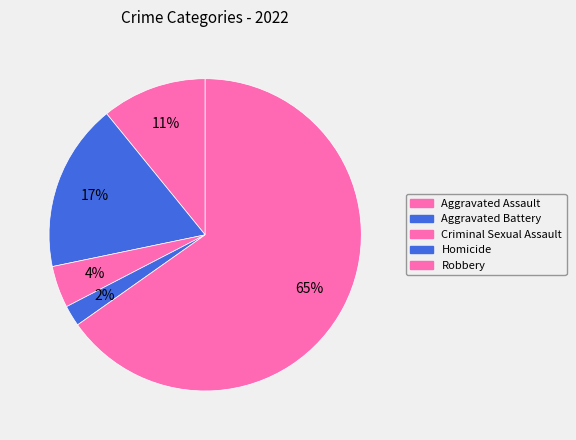

How many segments does this pie chart have?

5